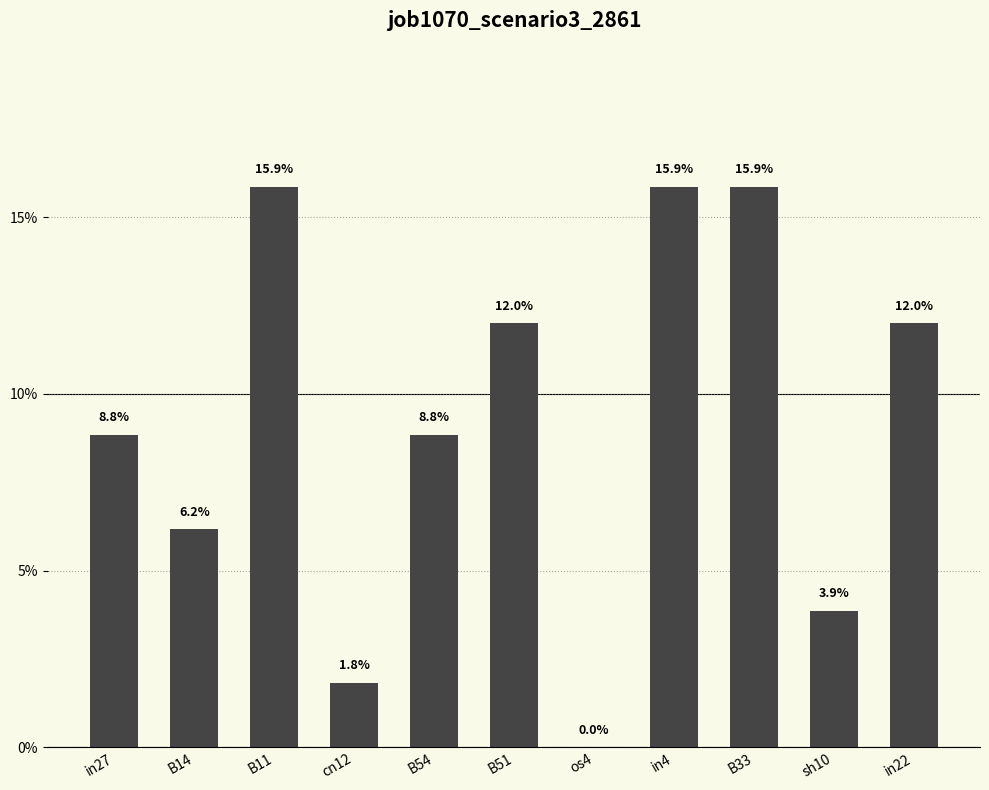

At which label is the value closest to 0?

os4